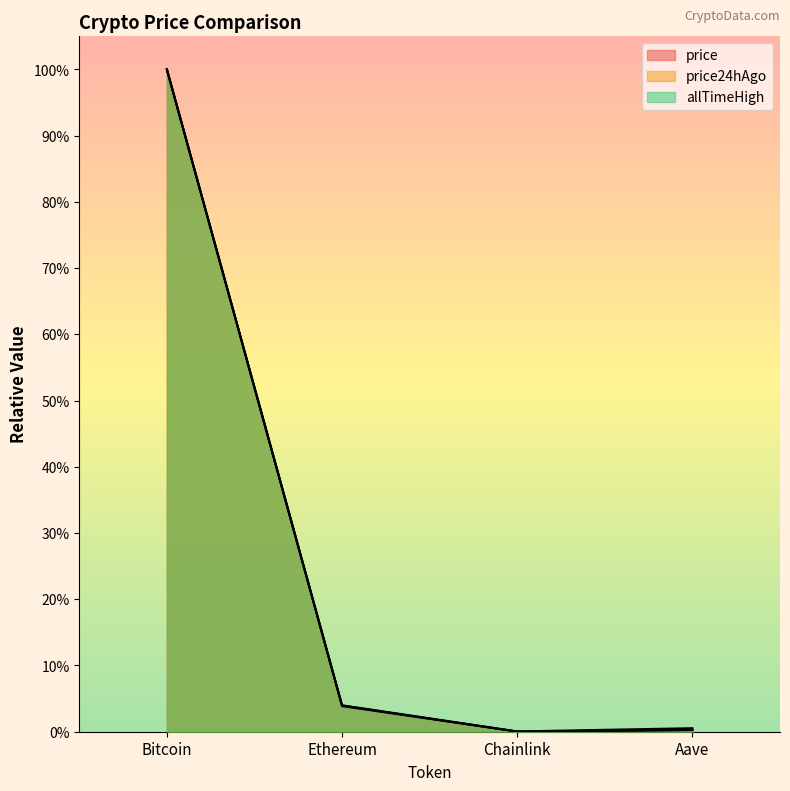

Between Ethereum and Bitcoin, which is larger?

Bitcoin